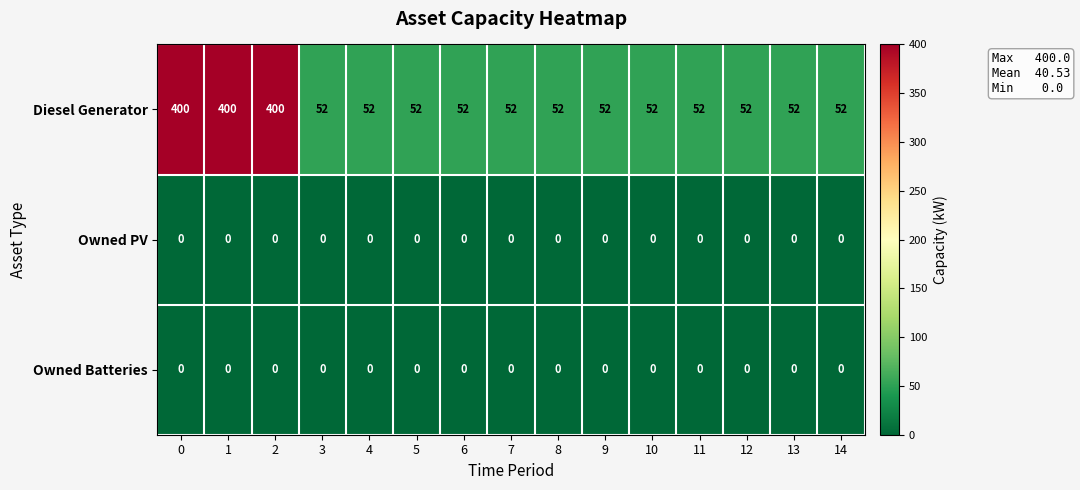

What is the maximum value shown in the chart?

400